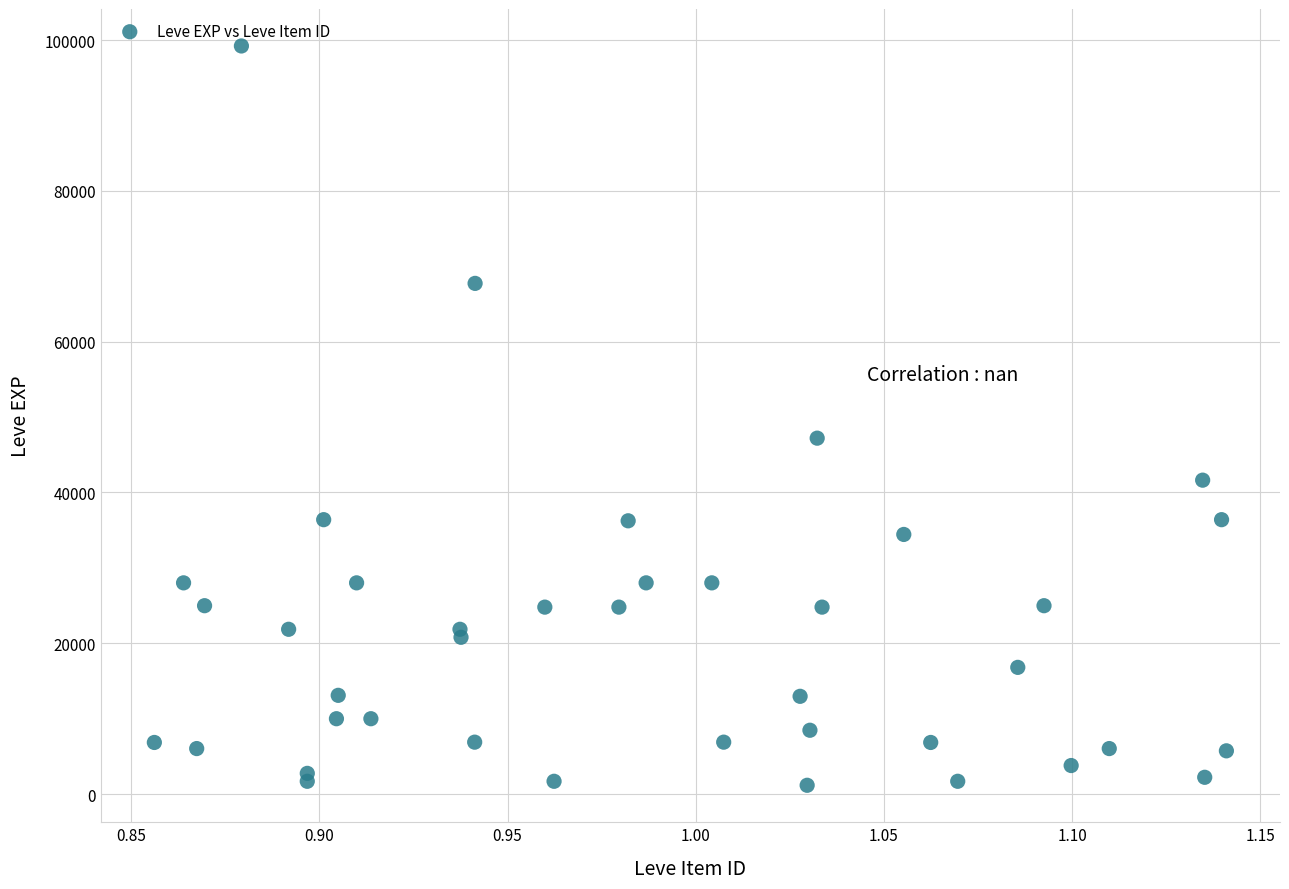

What Y value in the scatter plot is closest to 50190?

47200